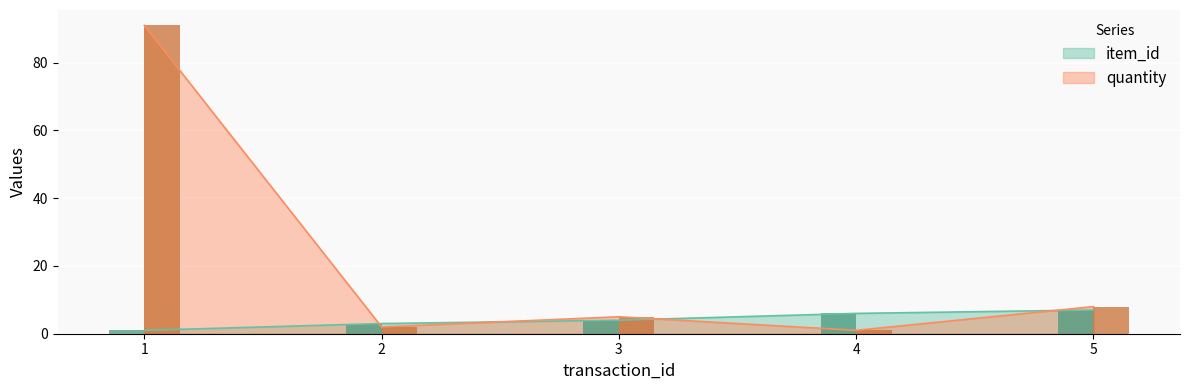

Between 4 and 5, which is larger?

5